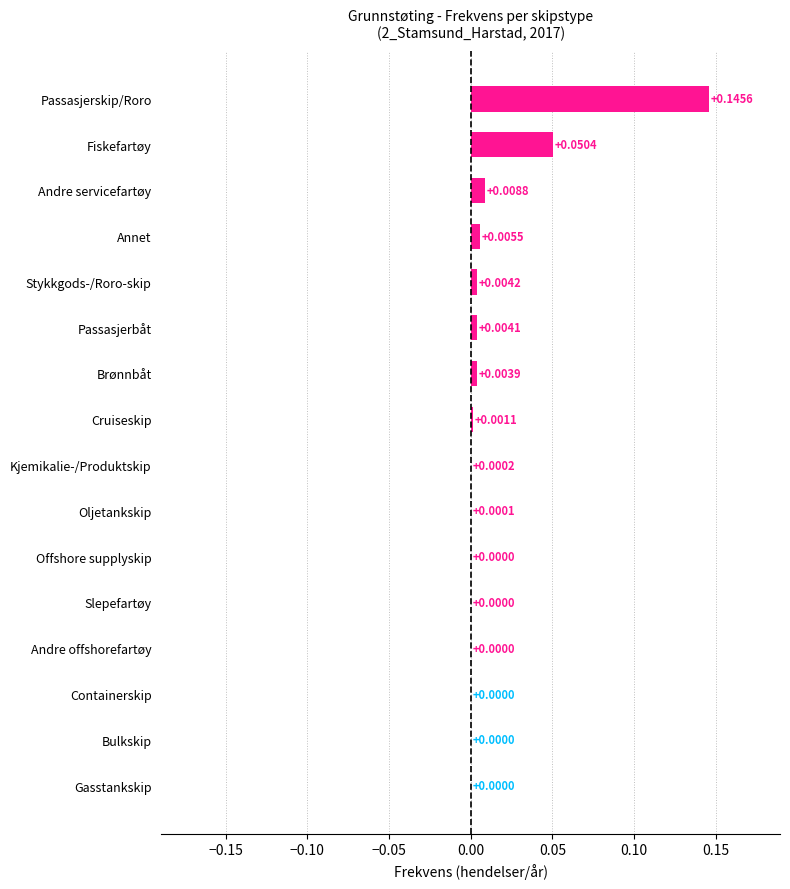

Which category has the highest value across all series?

Passasjerskip/Roro